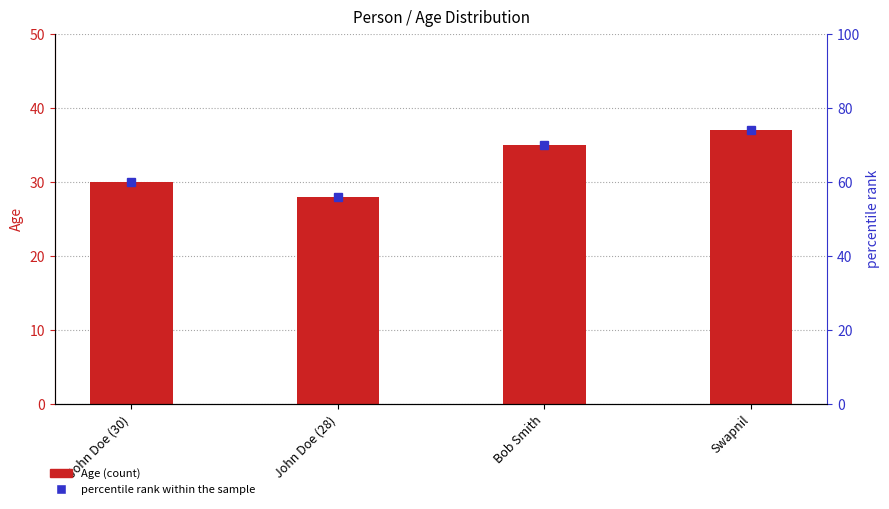

What is the label of the 2nd bar from the right?

Bob Smith